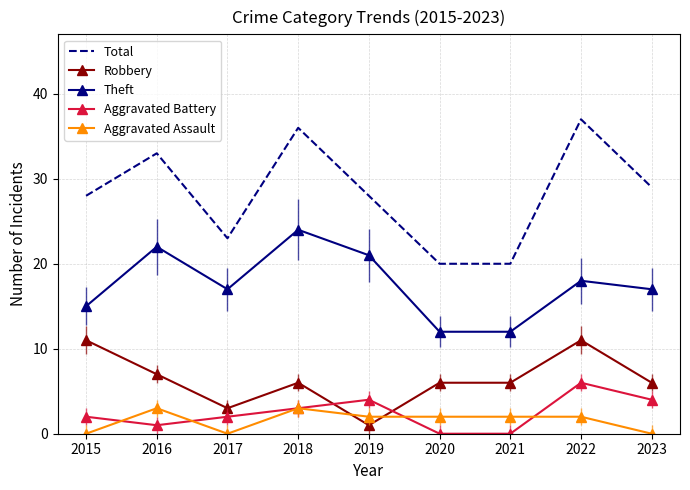

What are all the series names shown in the legend?

Total, Robbery, Theft, Aggravated Battery, Aggravated Assault